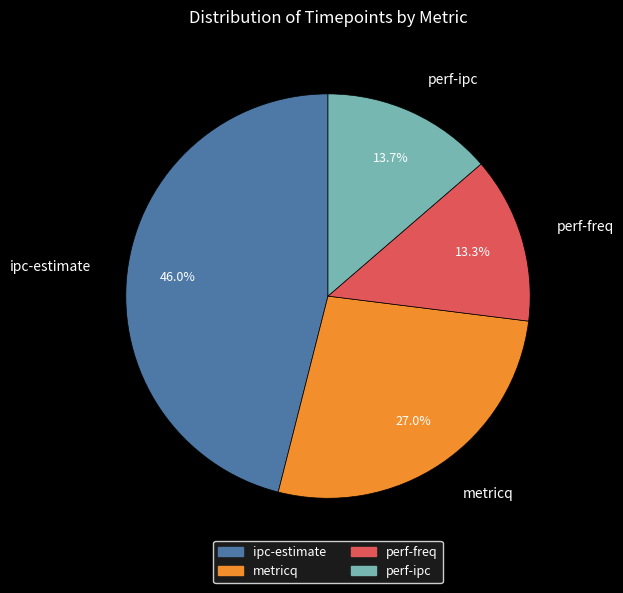

Combined, do metricq and perf-ipc account for over 50%?

No